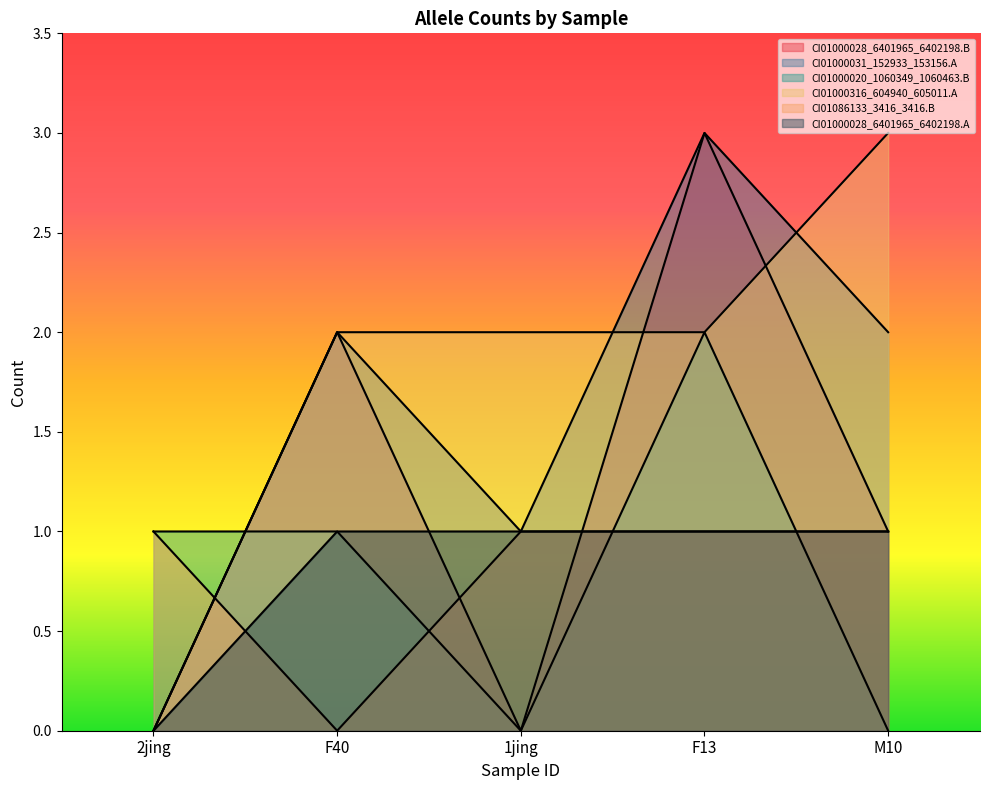

What is the difference between the highest and lowest values at 2jing?

1